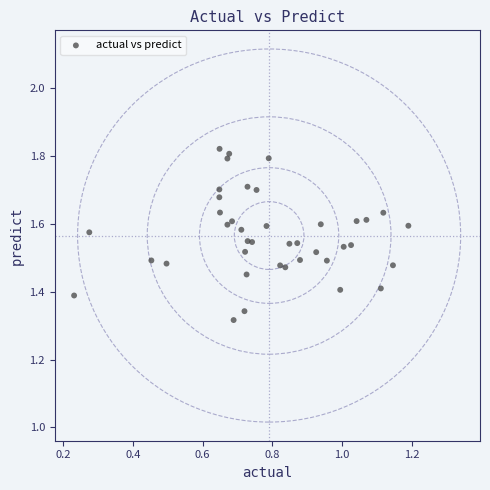

What is the range of Y values (max minus min)?

0.5